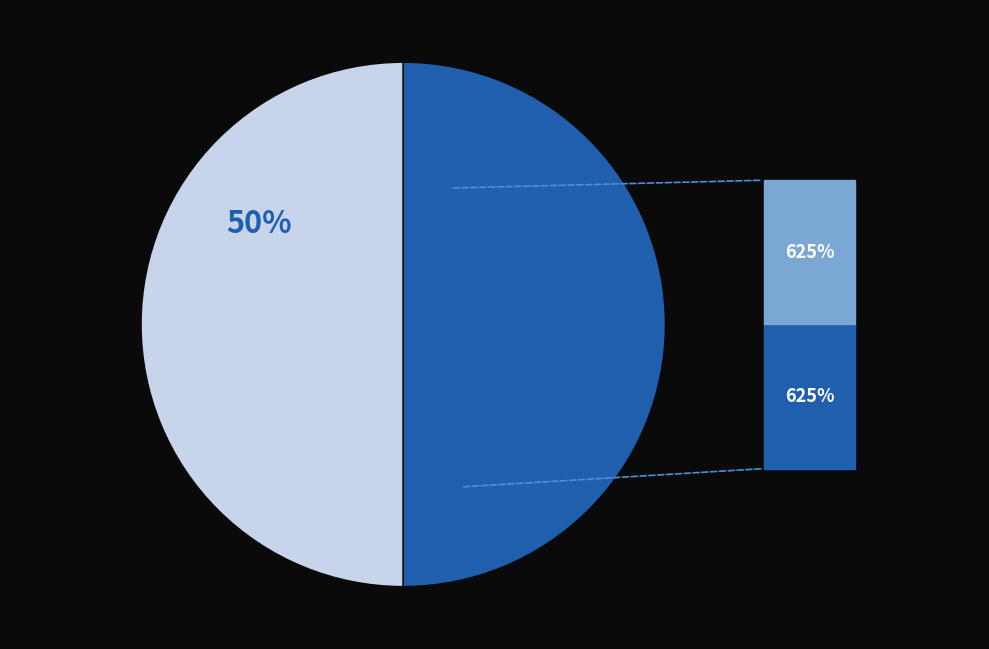

To the nearest percent, what is the average slice percentage?

50%